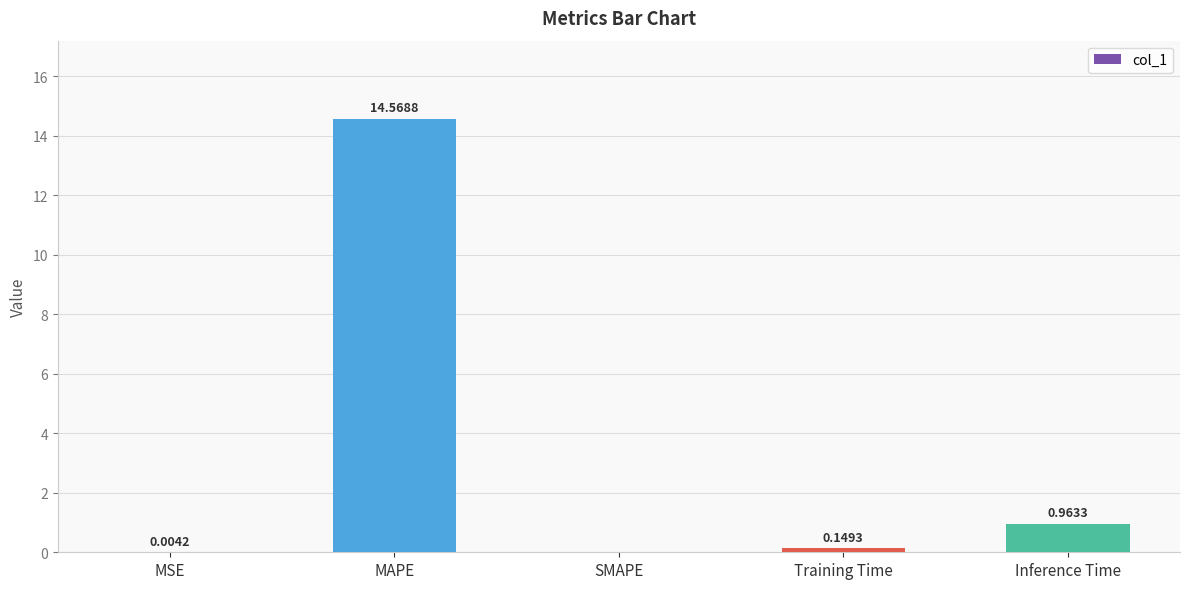

What is the change in value from MAPE to Training Time?

-14.4